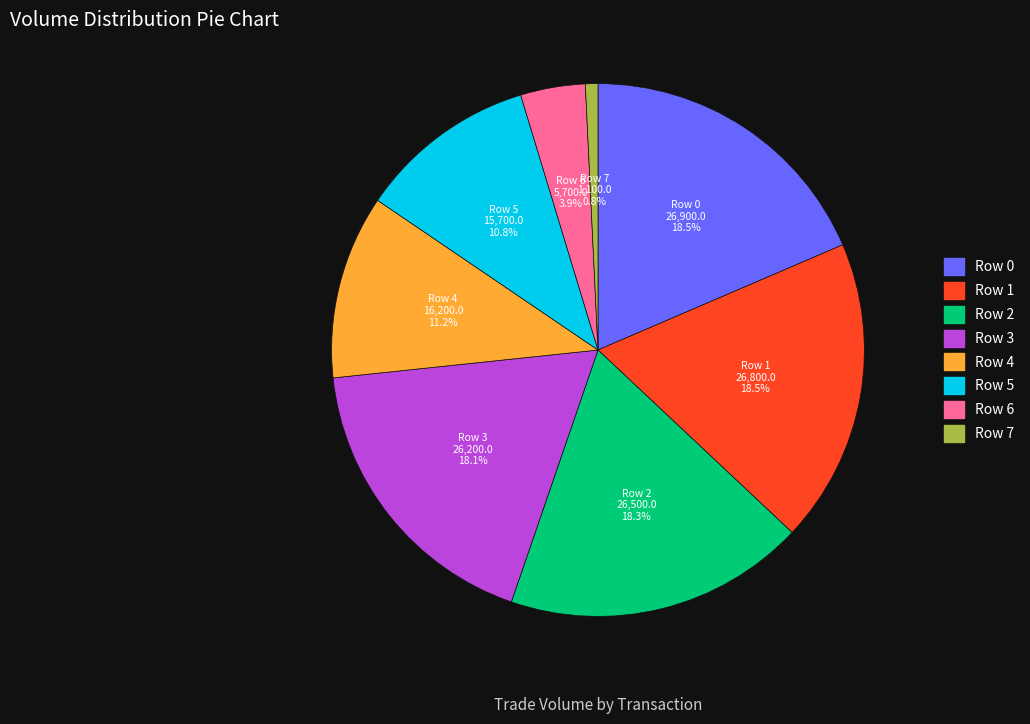

To the nearest percent, what is the difference between the Row 7 and Row 5 slice percentages?

10%